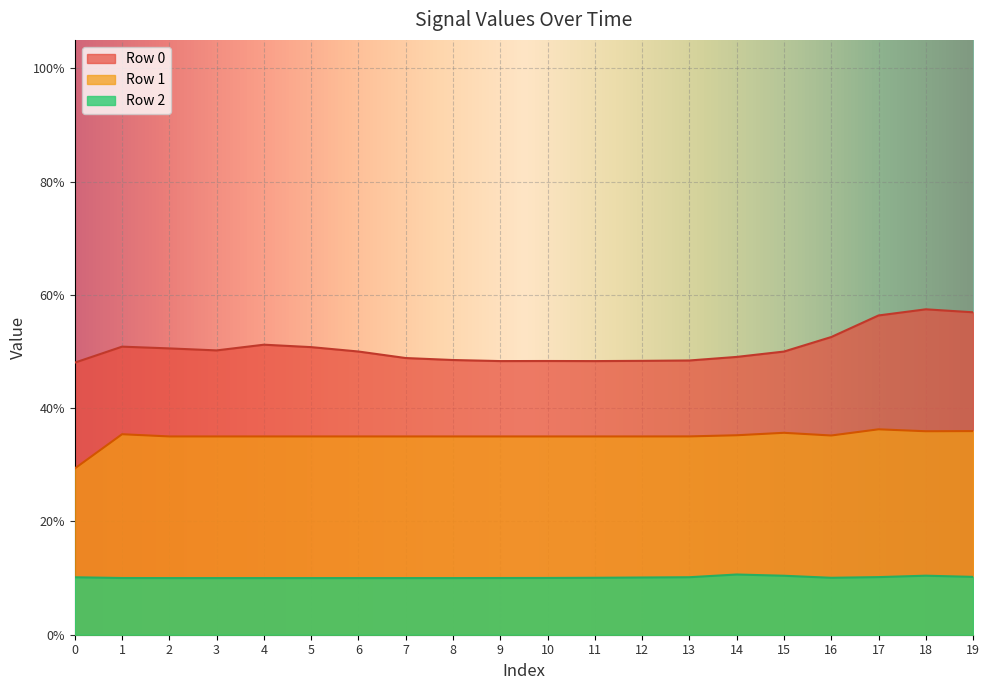

How many interior local valleys does the Row 2 series have?

1